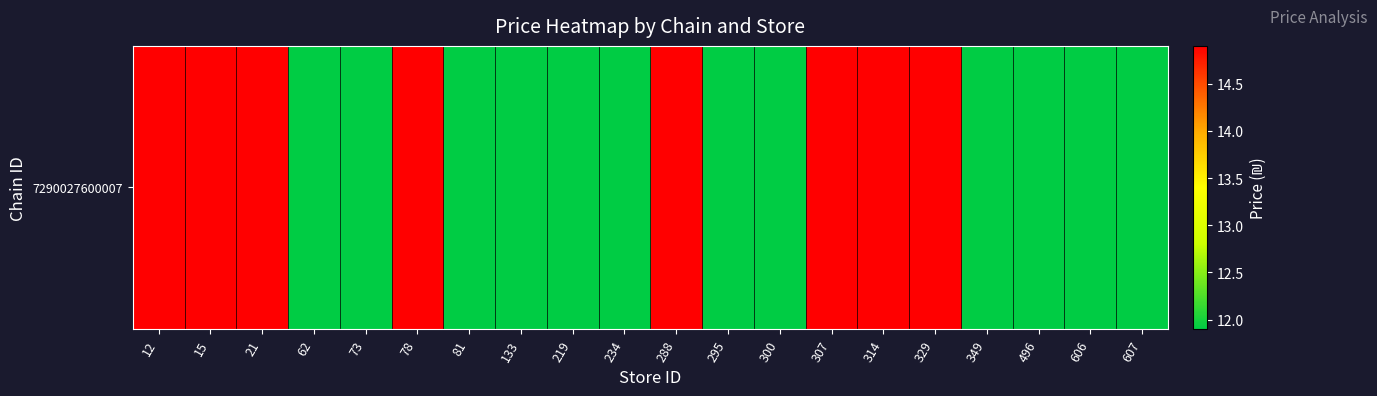

How many values are between 11 and 14?

12